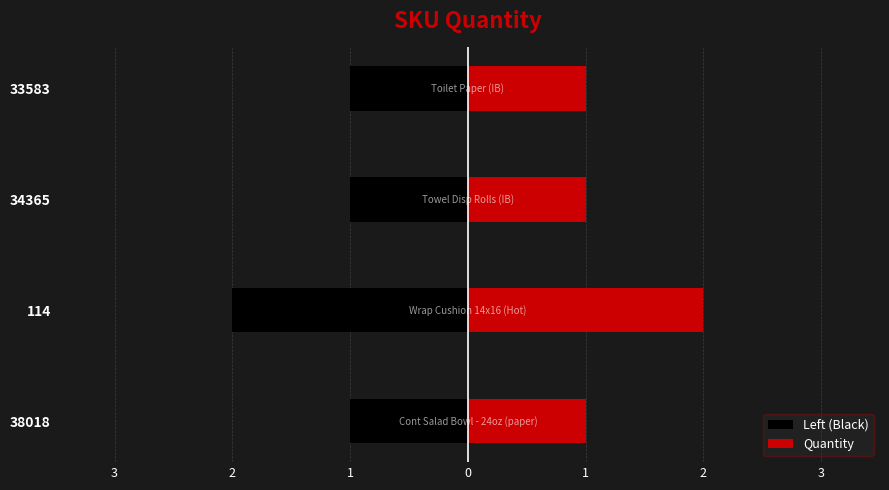

Rank the categories by Left (Black) value from lowest to highest.

2, 3, 1, 0